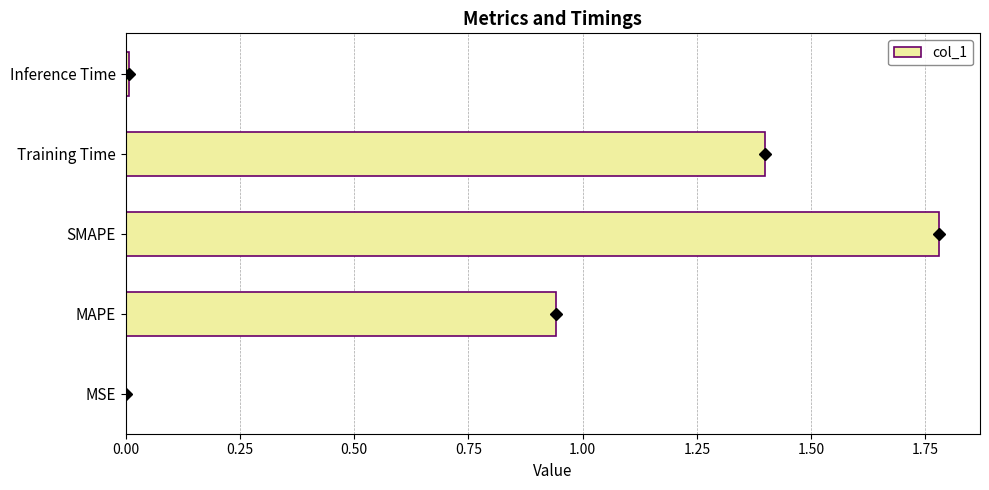

What is the sum of all values?

4.1